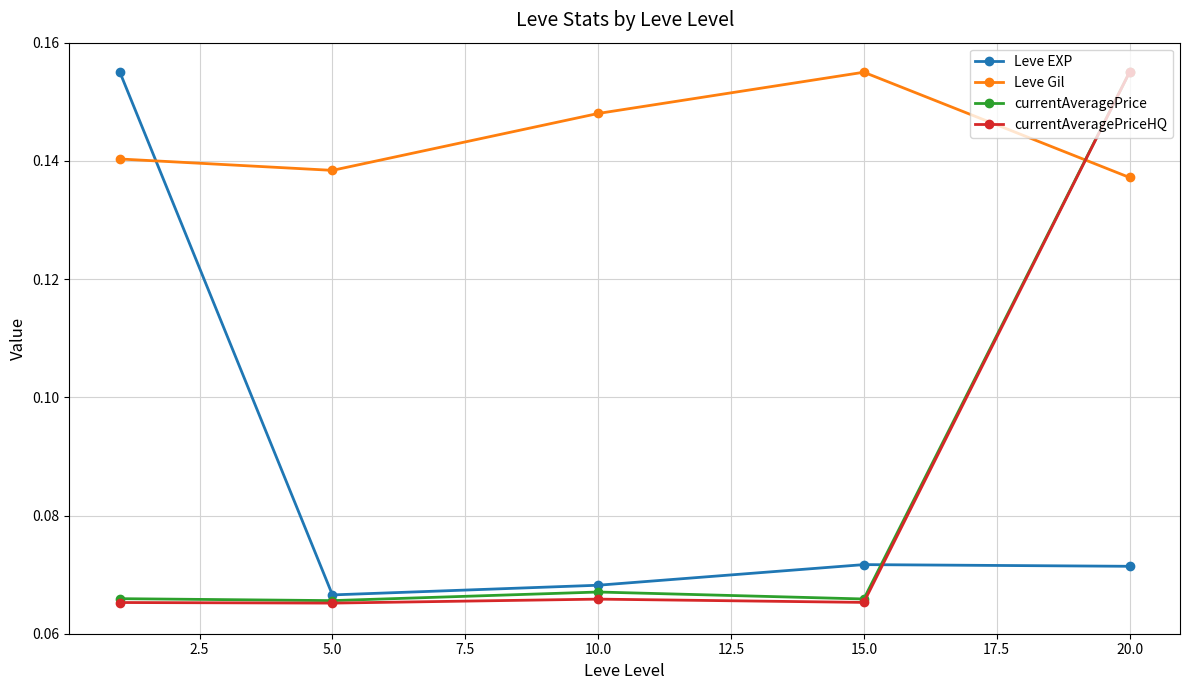

At how many categories does at least one series exceed 0?

5